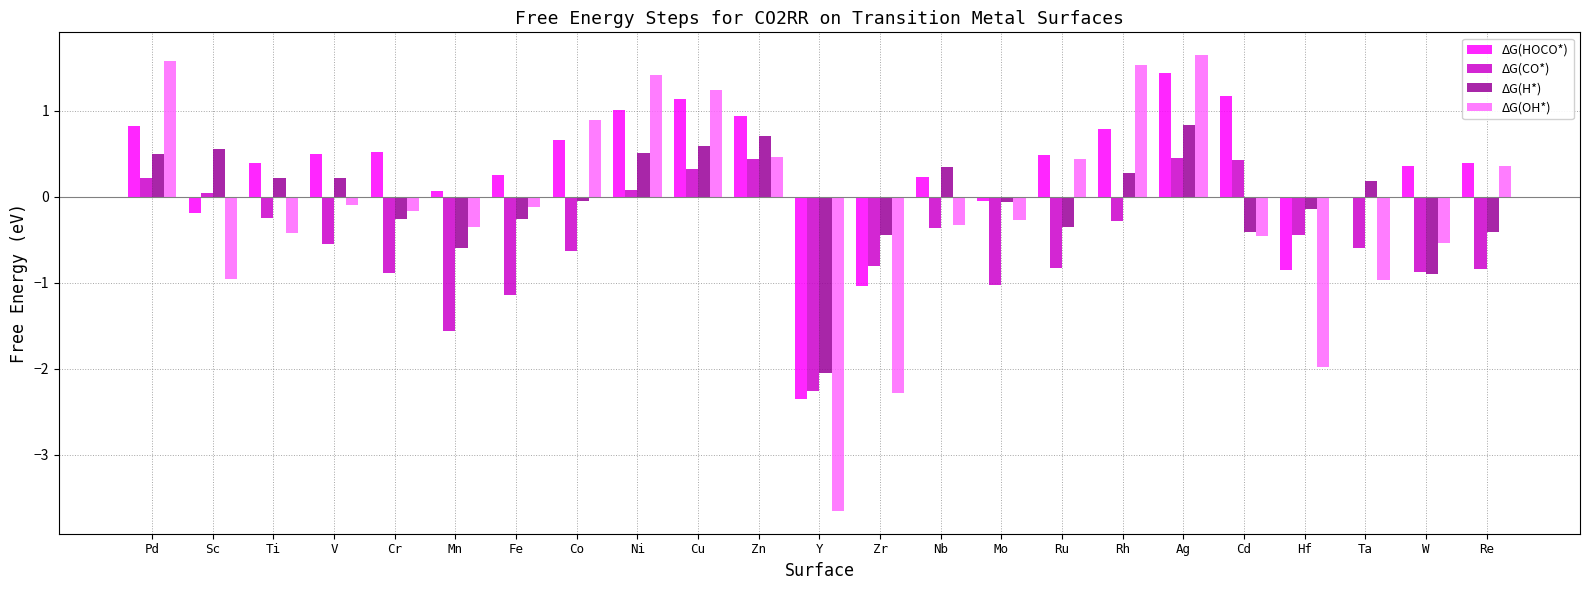

At which category is the sum across all series the highest?

Ag